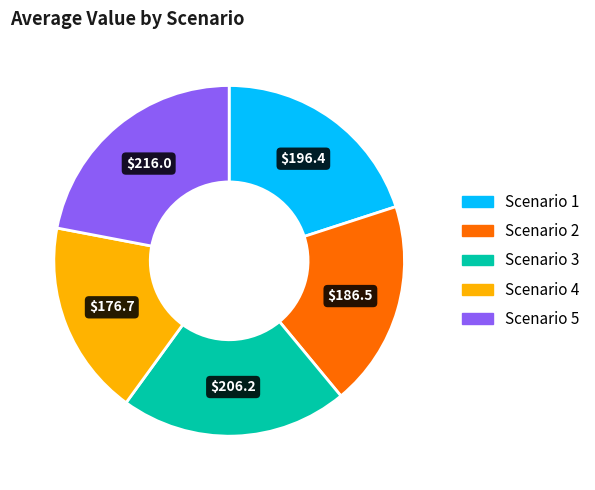

What is the ratio of the value at Scenario 4 to the value at Scenario 1?

0.9